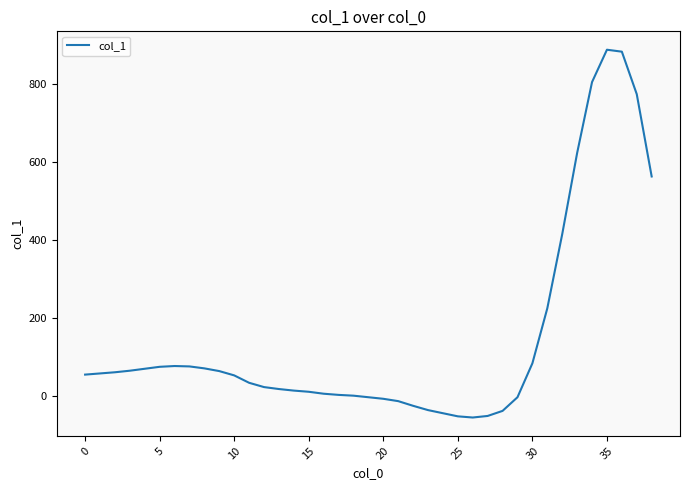

What is the minimum value shown in the chart?

-56